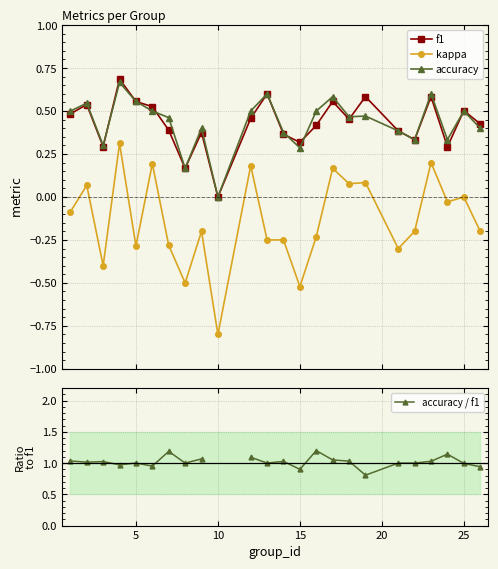

True or false: accuracy / f1 and accuracy intersect in this chart.

False